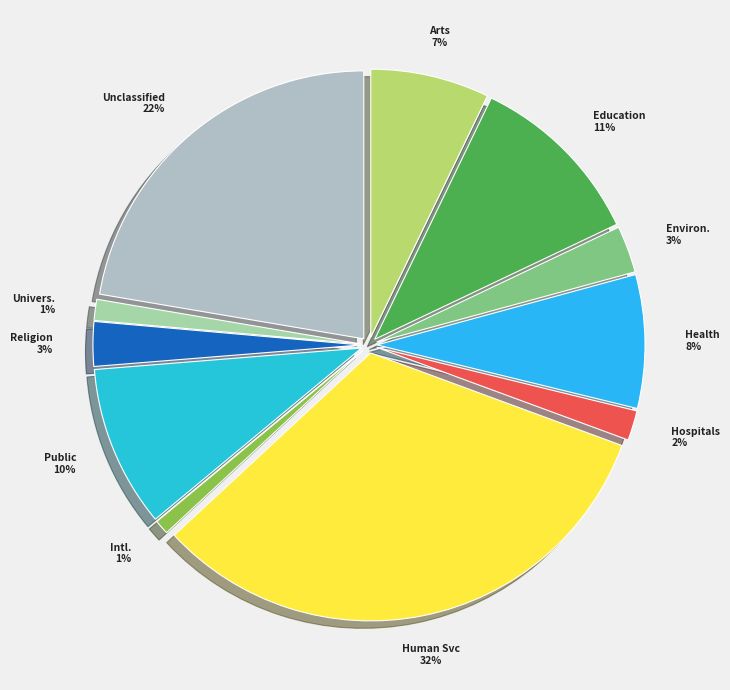

Which has a higher value, Human Svc or Univers.?

Human Svc